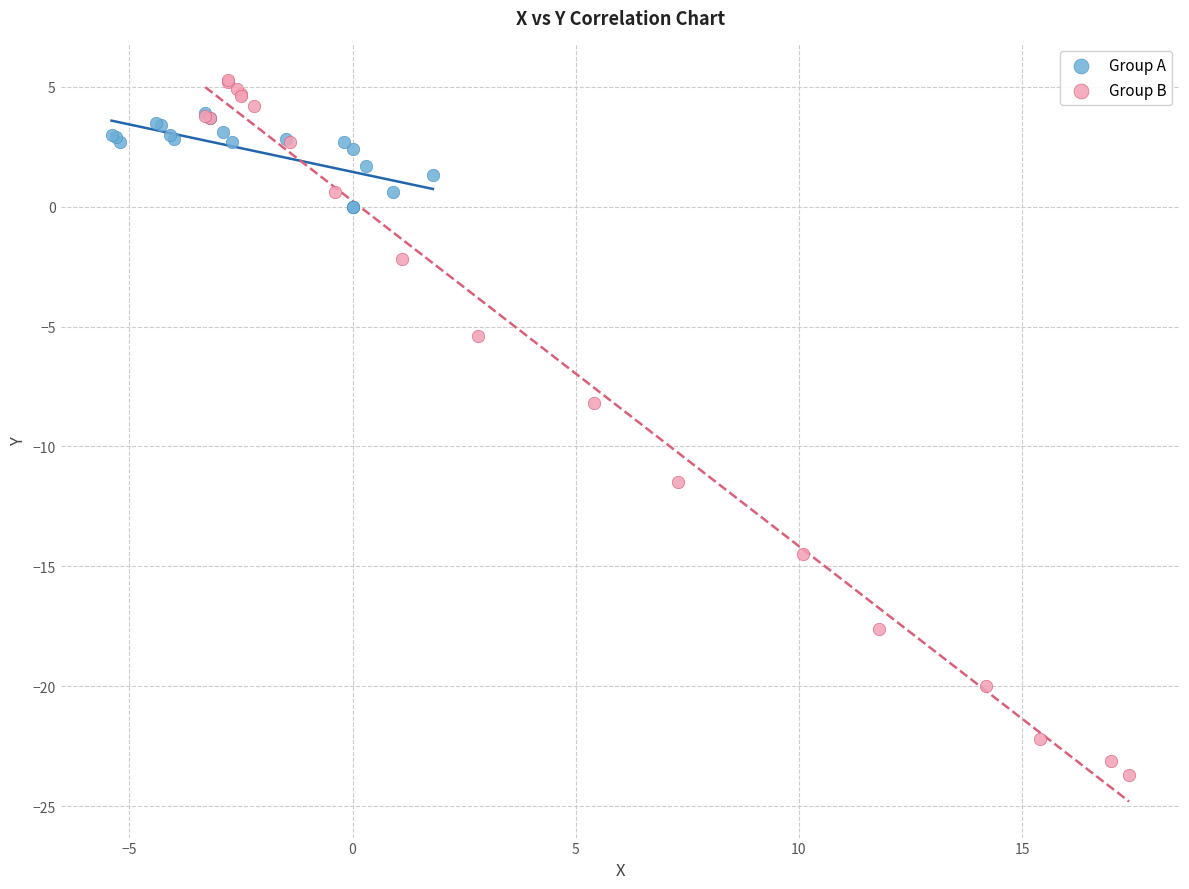

Which series contains the lowest Y value?

Group B